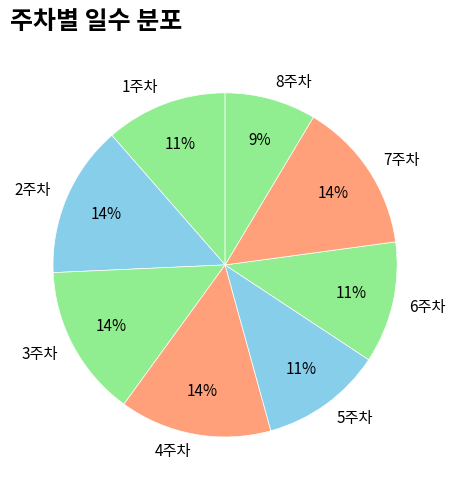

To the nearest percent, what percentage of the pie is 3주차?

14%